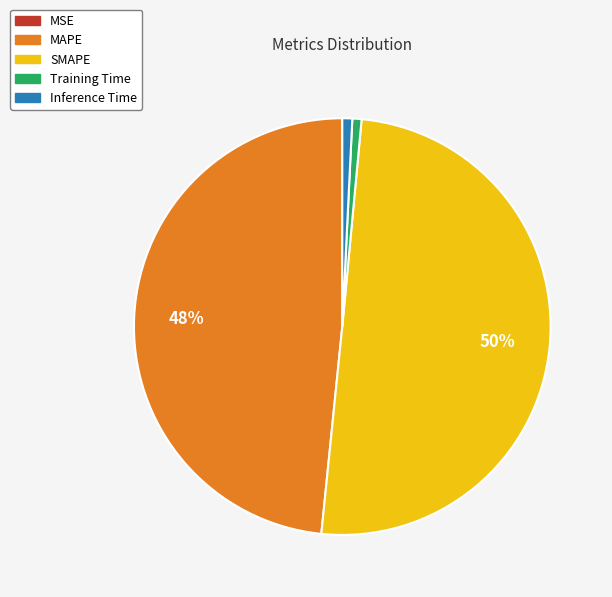

Which category accounts for the majority?

SMAPE